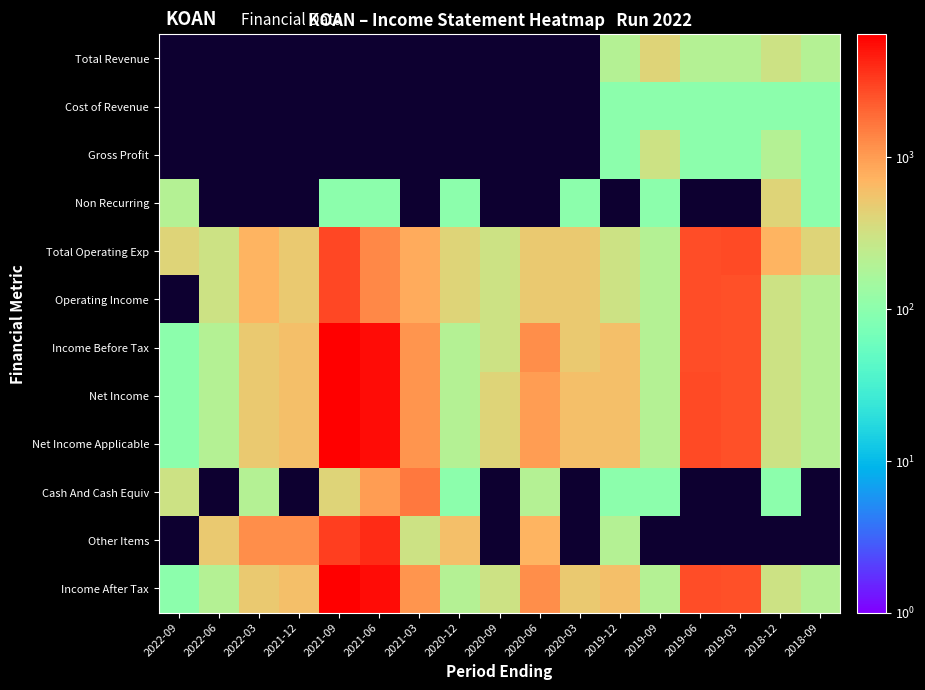

At which category is the sum across all series the highest?

2021-09